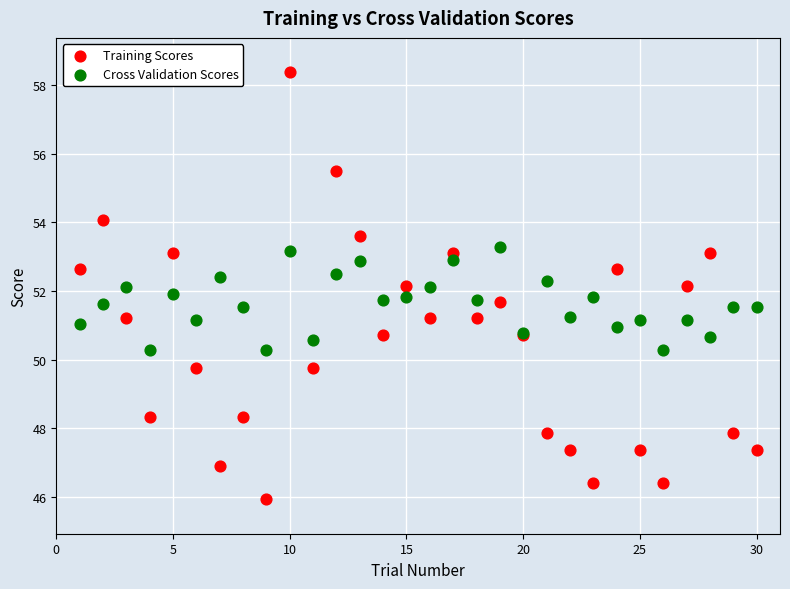

Which series contains the lowest Y value?

Training Scores